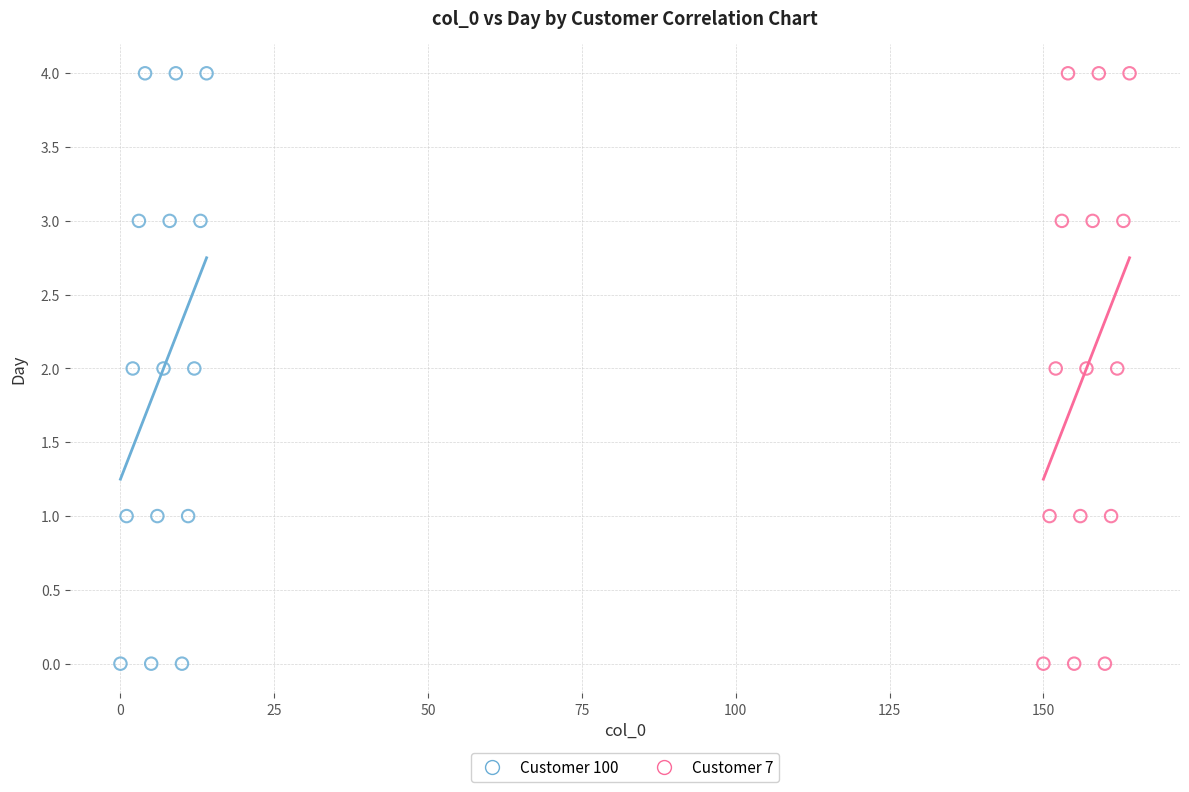

What are all the series names shown in the legend?

Customer 100, Customer 7